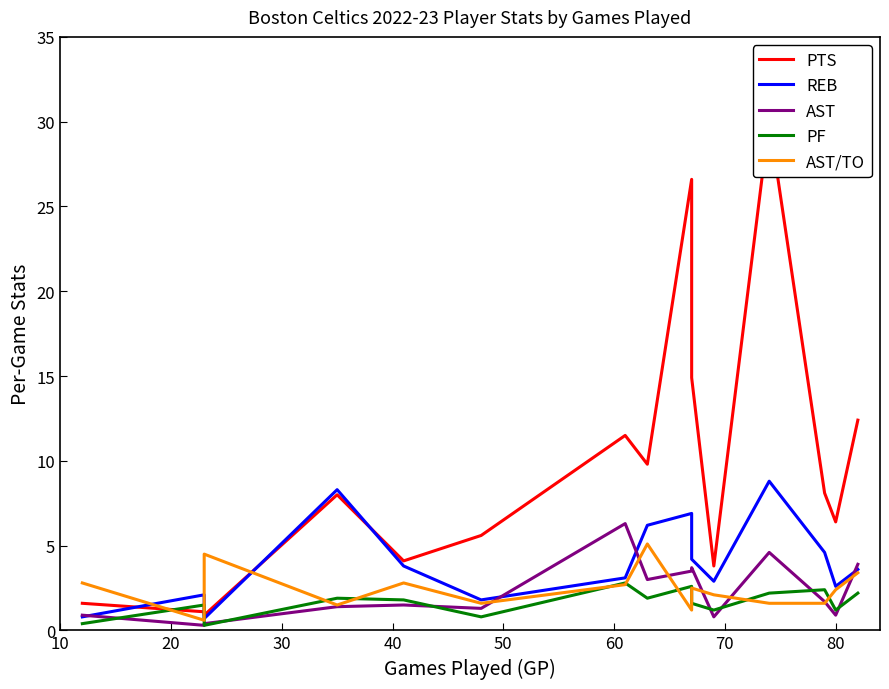

Does the chart have visible grid lines?

No